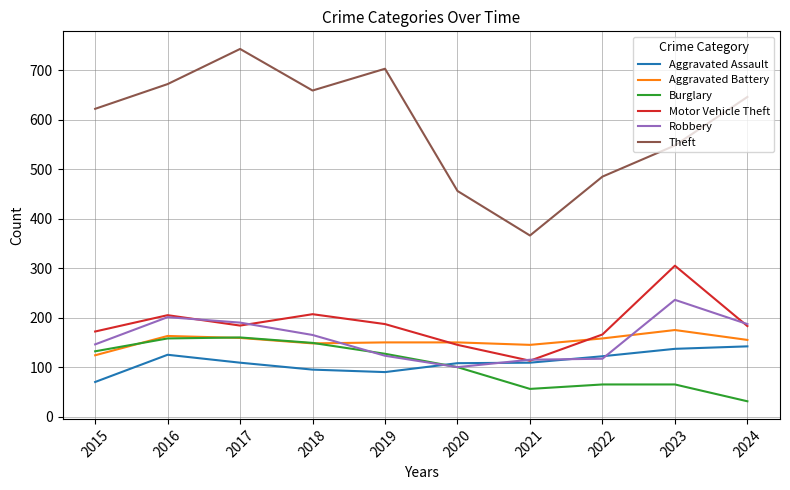

True or false: Theft and Burglary cross at least once.

False